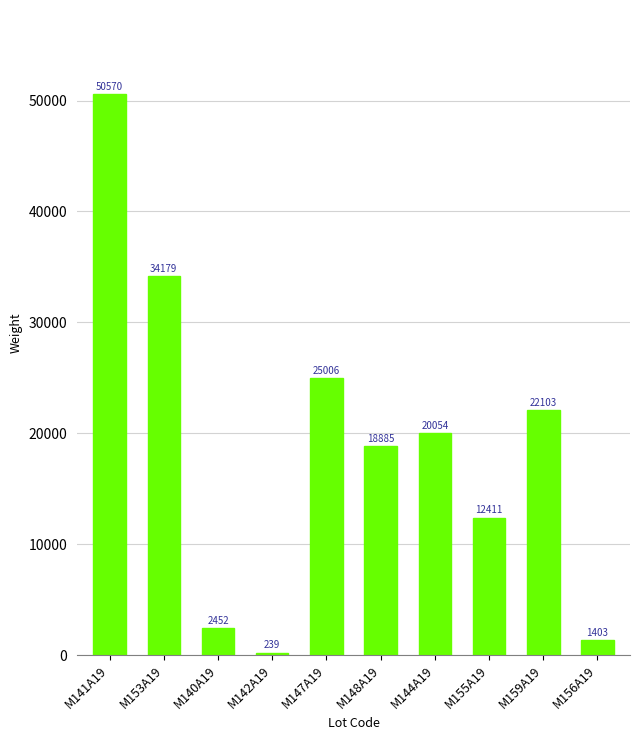

Approximately how many times larger is the value at M144A19 compared to M148A19?

1.1